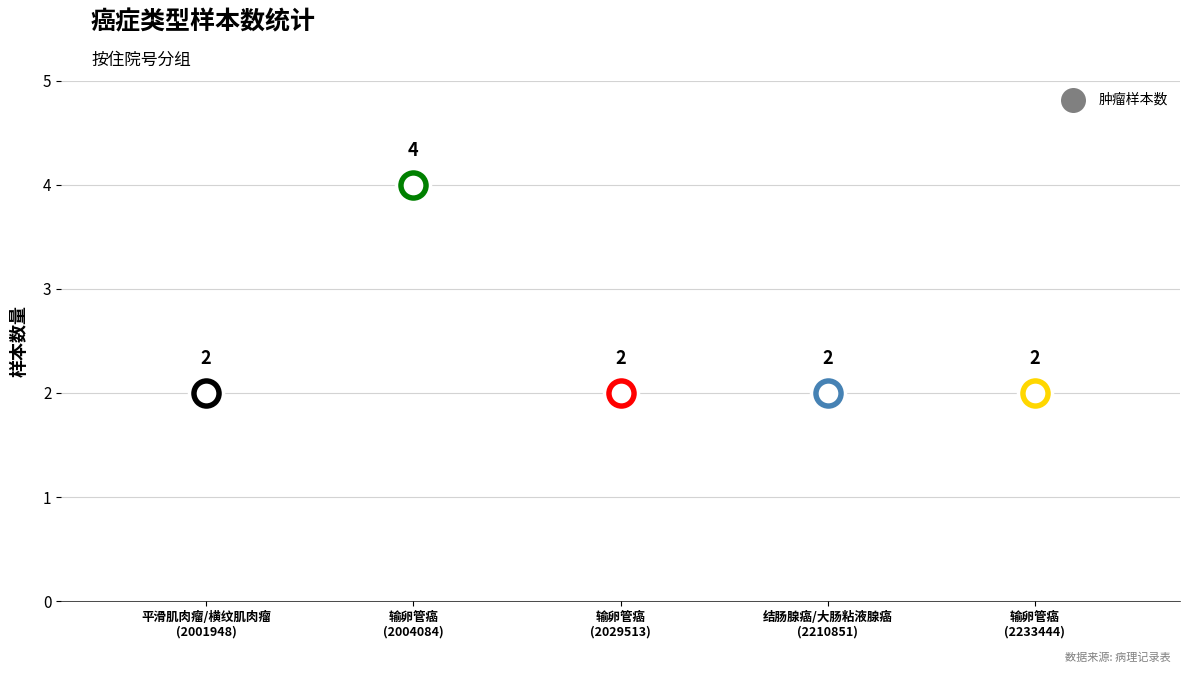

Between 结肠腺癌/大肠粘液腺癌
(2210851) and 输卵管癌
(2004084), which is larger?

输卵管癌
(2004084)